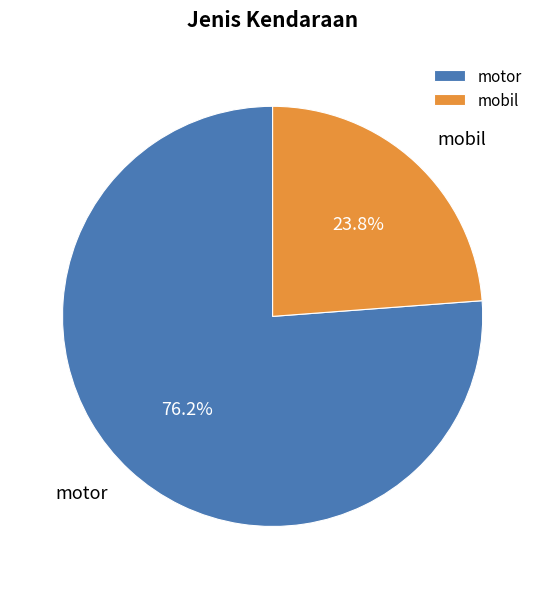

What percentage do mobil and motor together represent?

100.0%